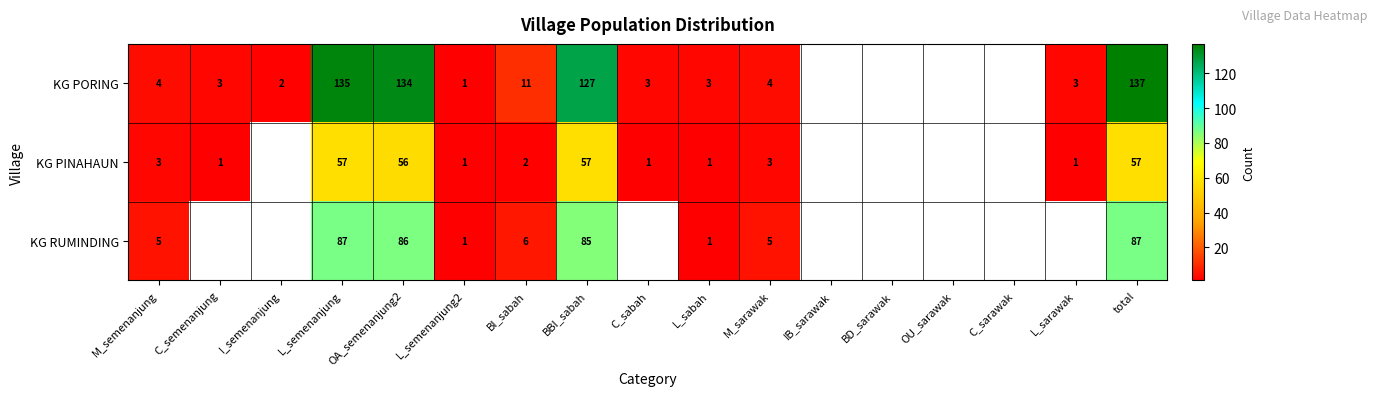

What is the total value across all series at L_semenanjung2?

3